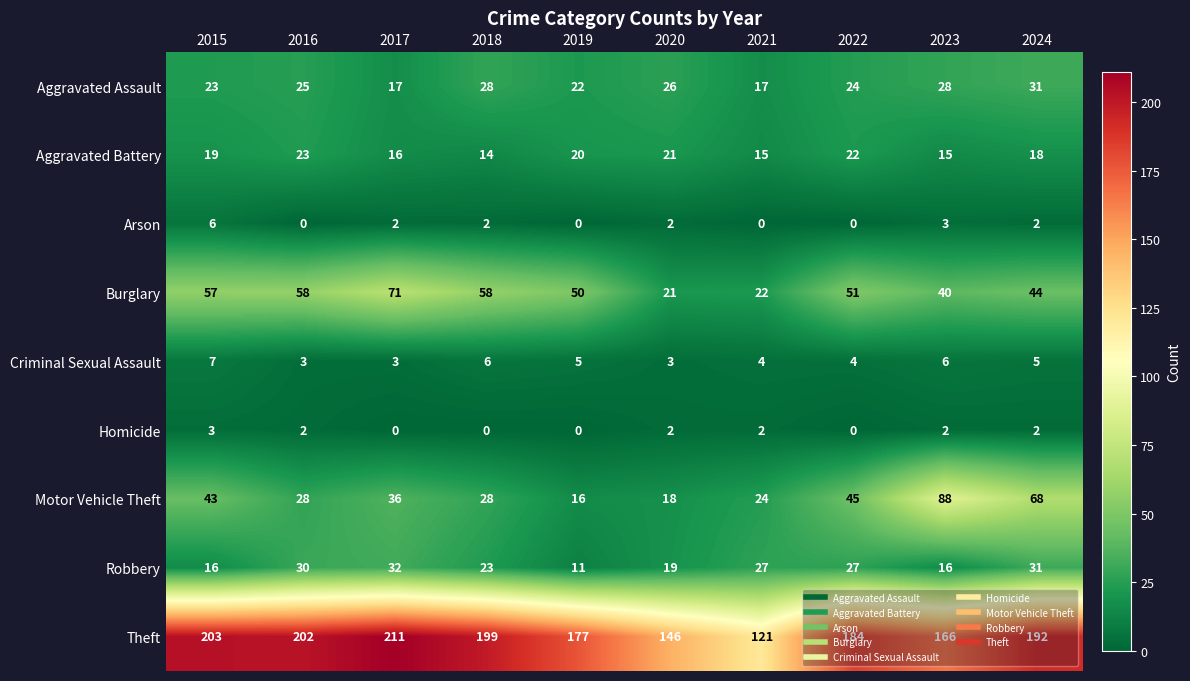

Which category has the highest value across all series?

2017